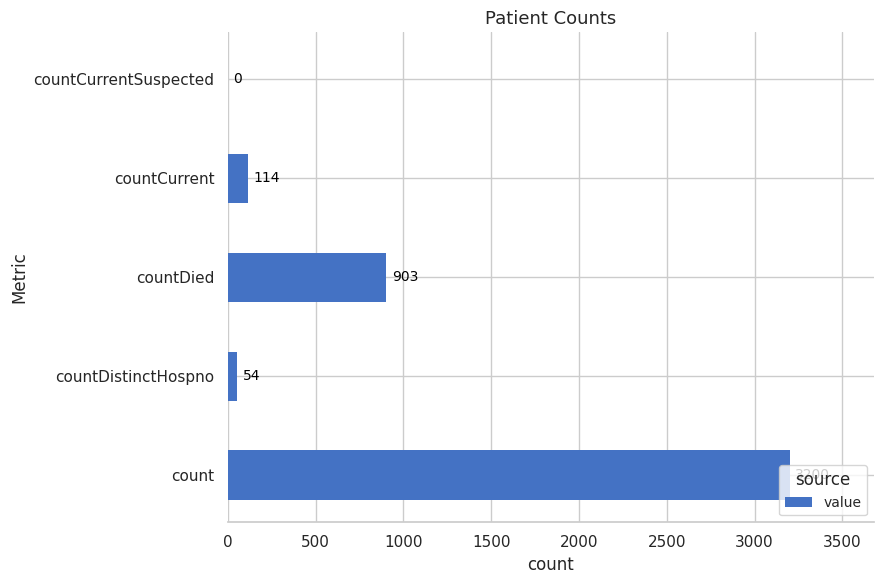

Between countDied and countCurrent, which is larger?

countDied